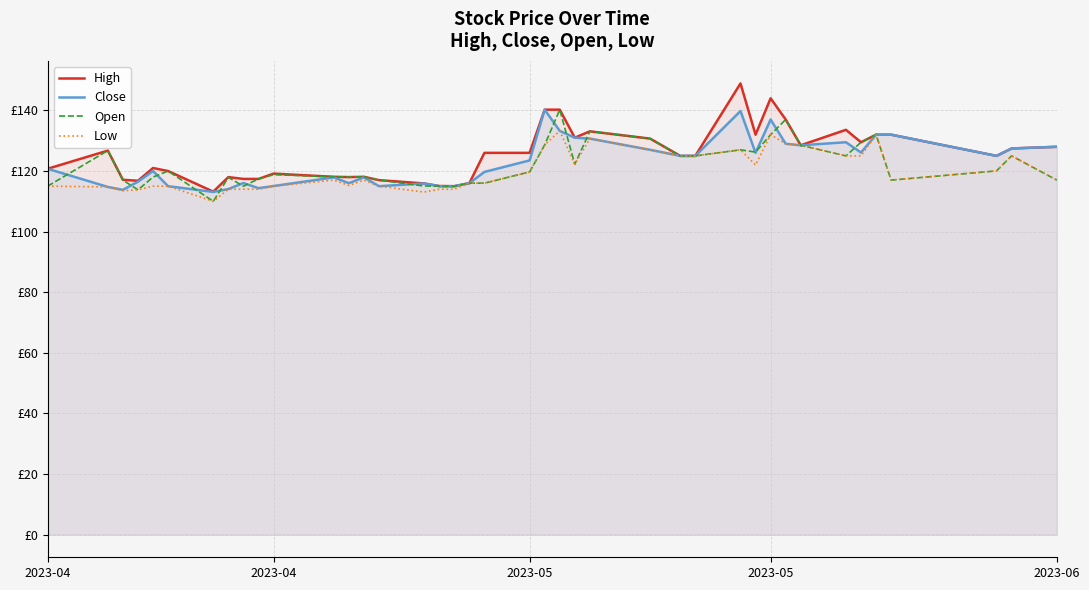

Rank the series by their average value, from lowest to highest.

Low, Open, Close, High